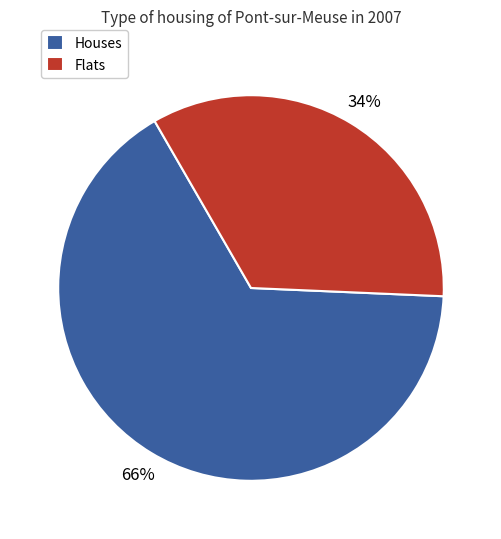

Between Flats and Houses, which is larger?

Houses